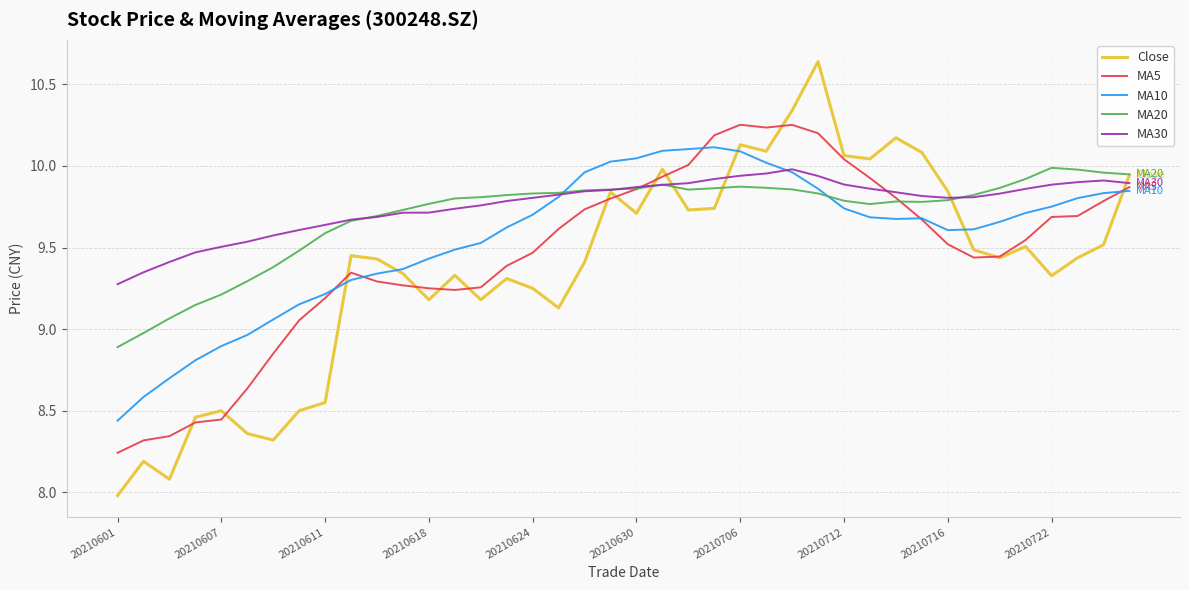

Which series has the widest spread of values?

Close